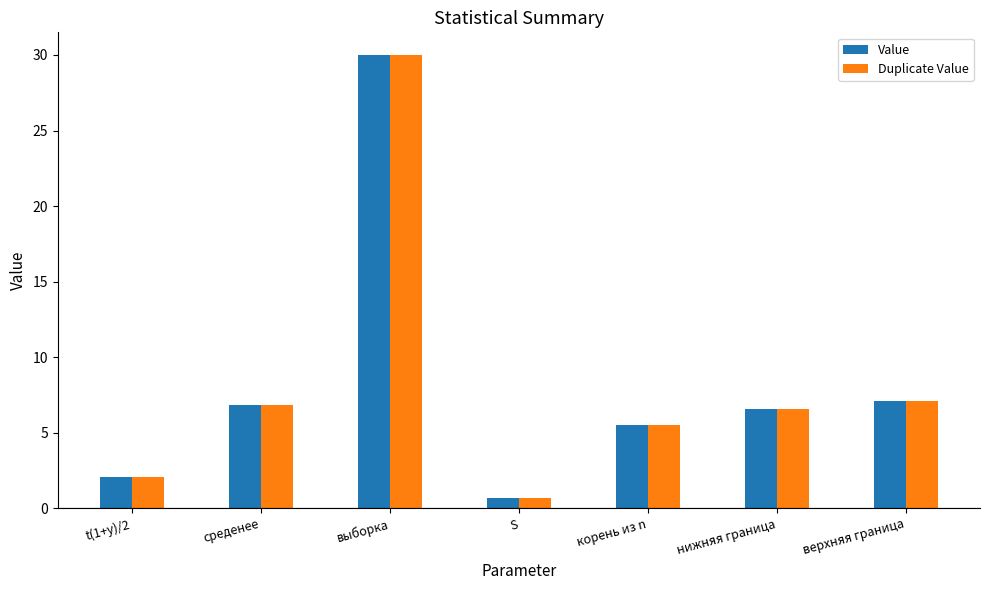

At how many categories does at least one series exceed 19?

1